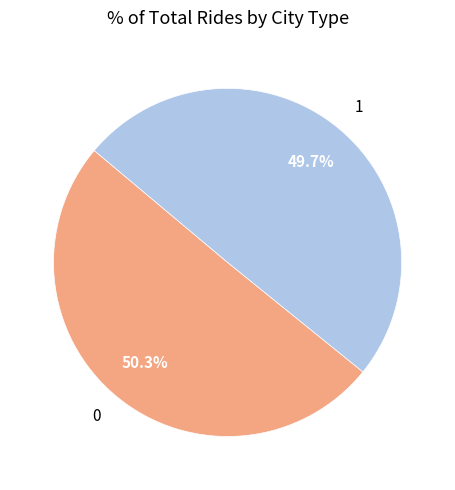

True or false: 0 accounts for 56% of the total.

False